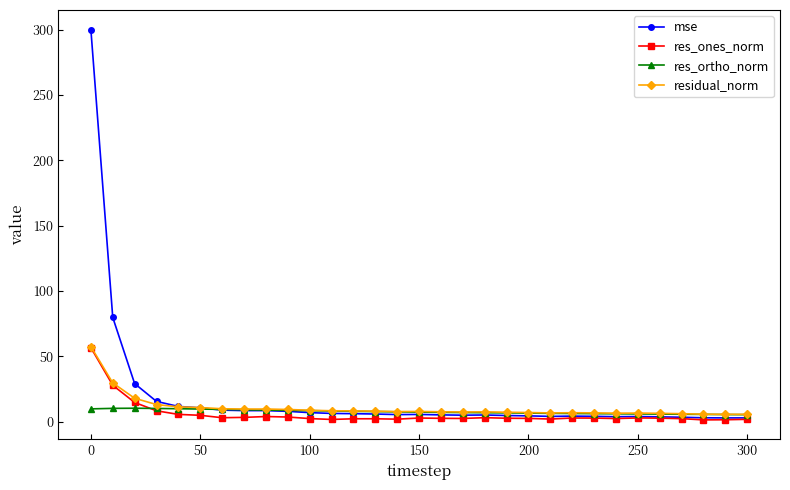

Which series has the largest range (max minus min)?

mse